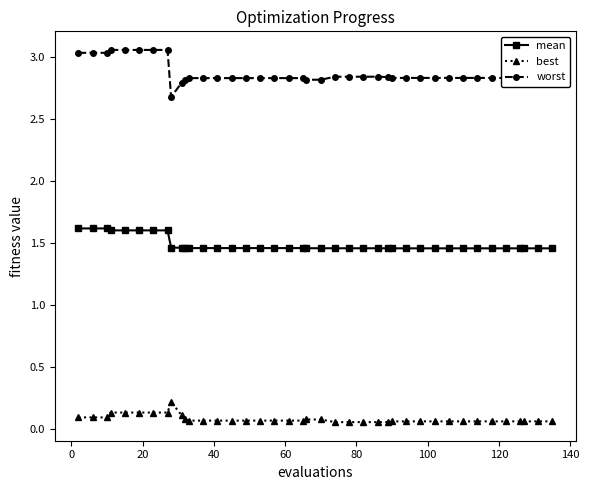

True or false: best and mean cross at least once.

False